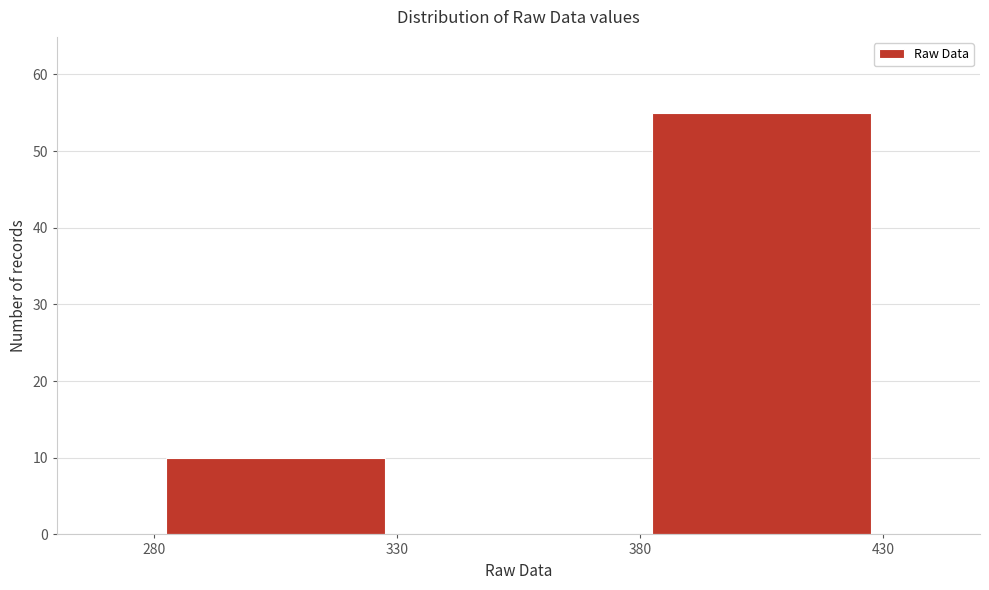

What is the height of the bar covering 380 to 430 on the x-axis? The values are not printed on the chart, so give them approximately, as read against the axis.

55